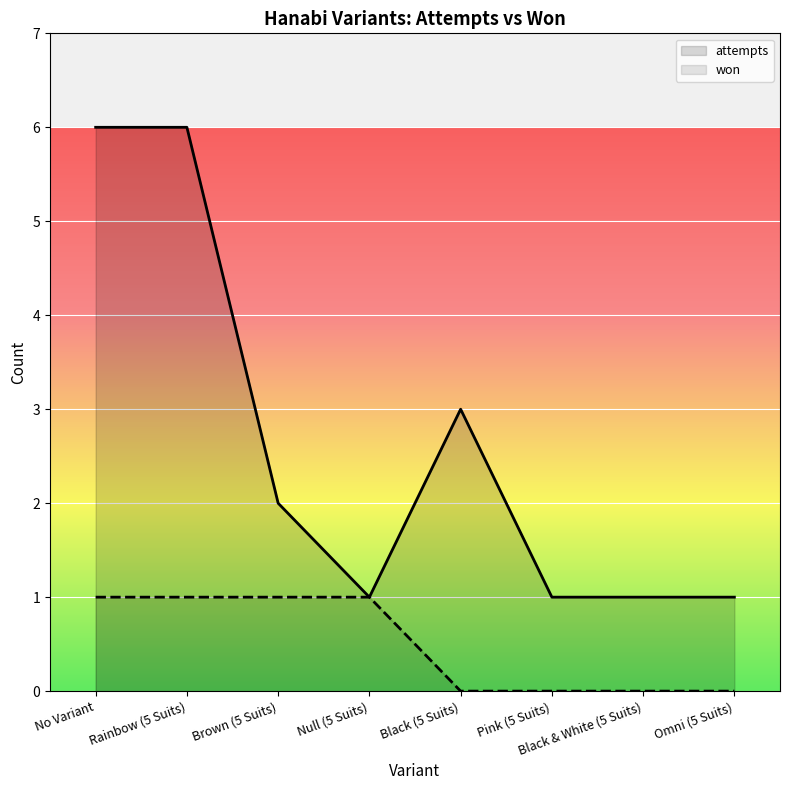

What position from the right is Omni (5 Suits)?

1